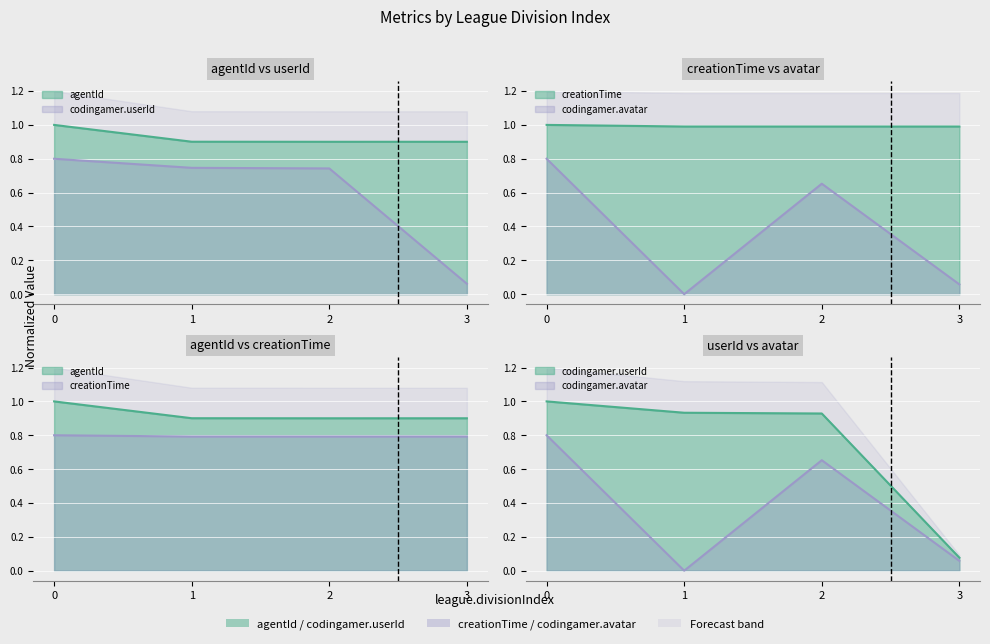

At 1, list the series in order from largest to smallest.

creationTime, agentId, codingamer.userId, codingamer.avatar